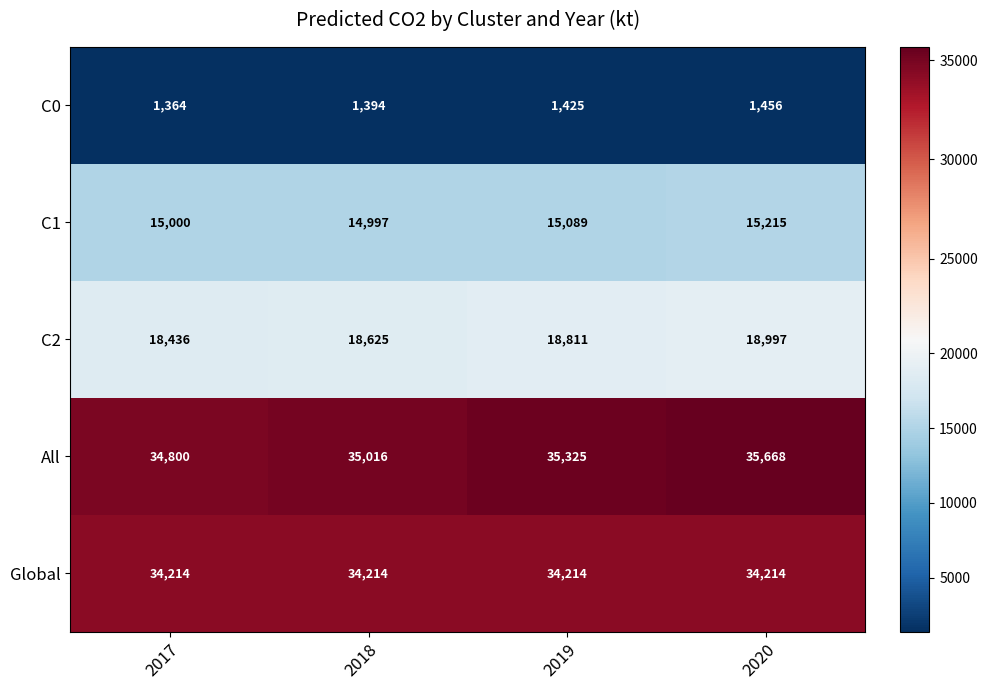

Which series has the largest total across all categories?

All